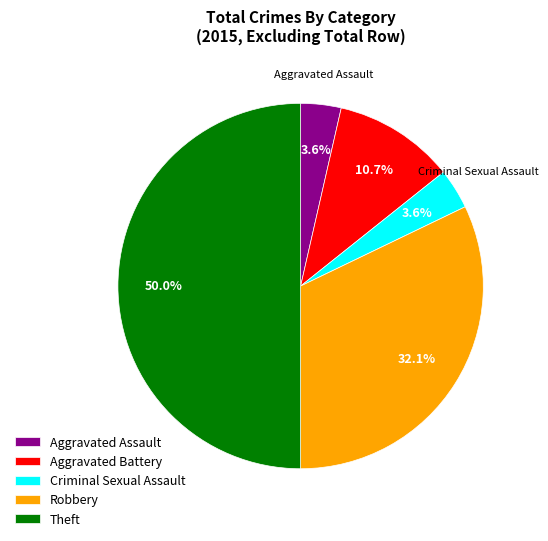

Which category has the biggest portion of the pie?

Theft